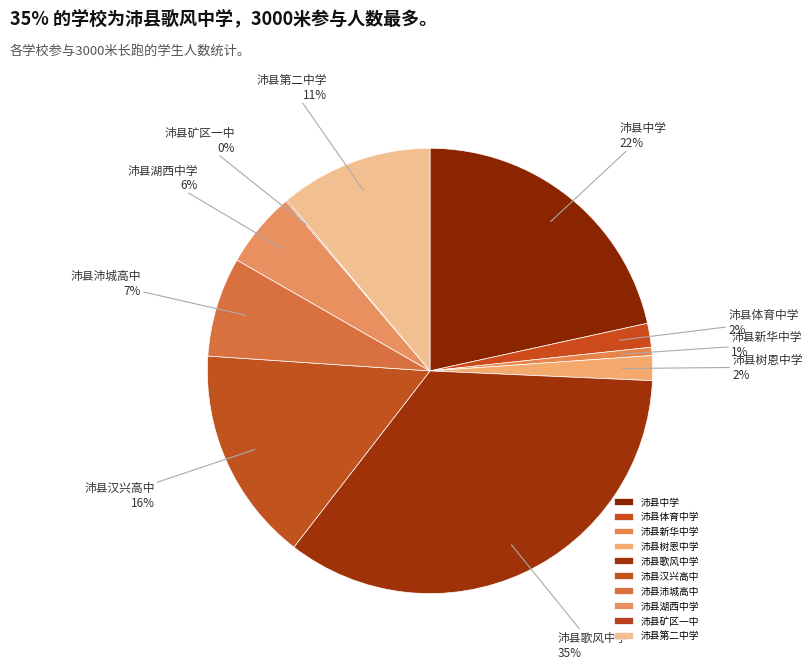

Is the sum of 沛县湖西中学 and 沛县汉兴高中 greater than half?

No